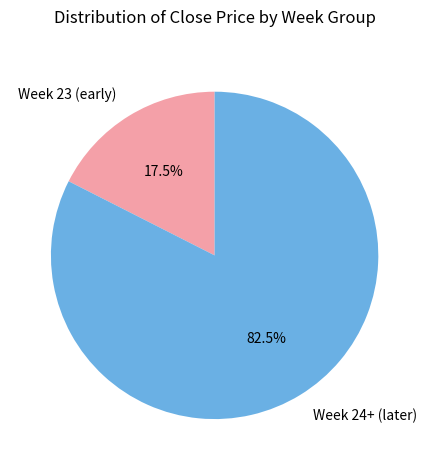

What portion of the pie excludes Week 24+ (later)?

17.5%